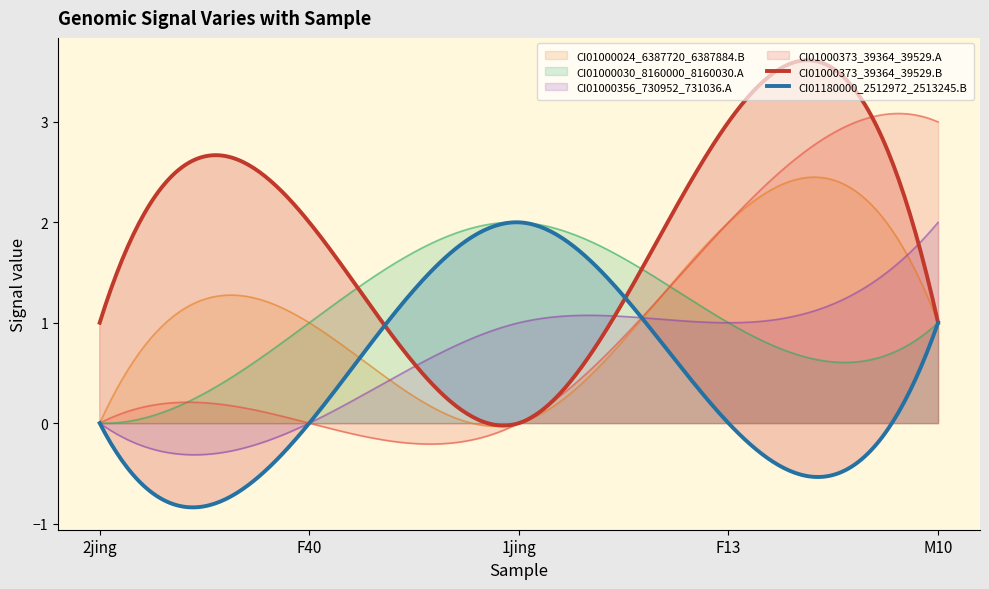

Which series has the largest total across all categories?

CI01000373_39364_39529.B